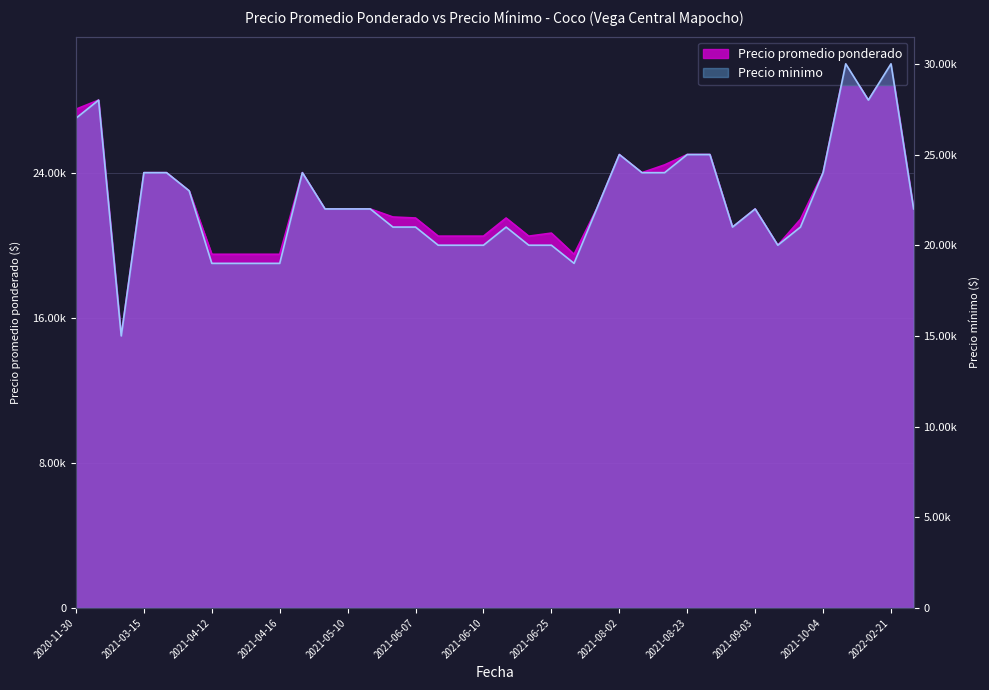

The value of Precio promedio ponderado at 2021-08-02 is 40828. True or false?

False